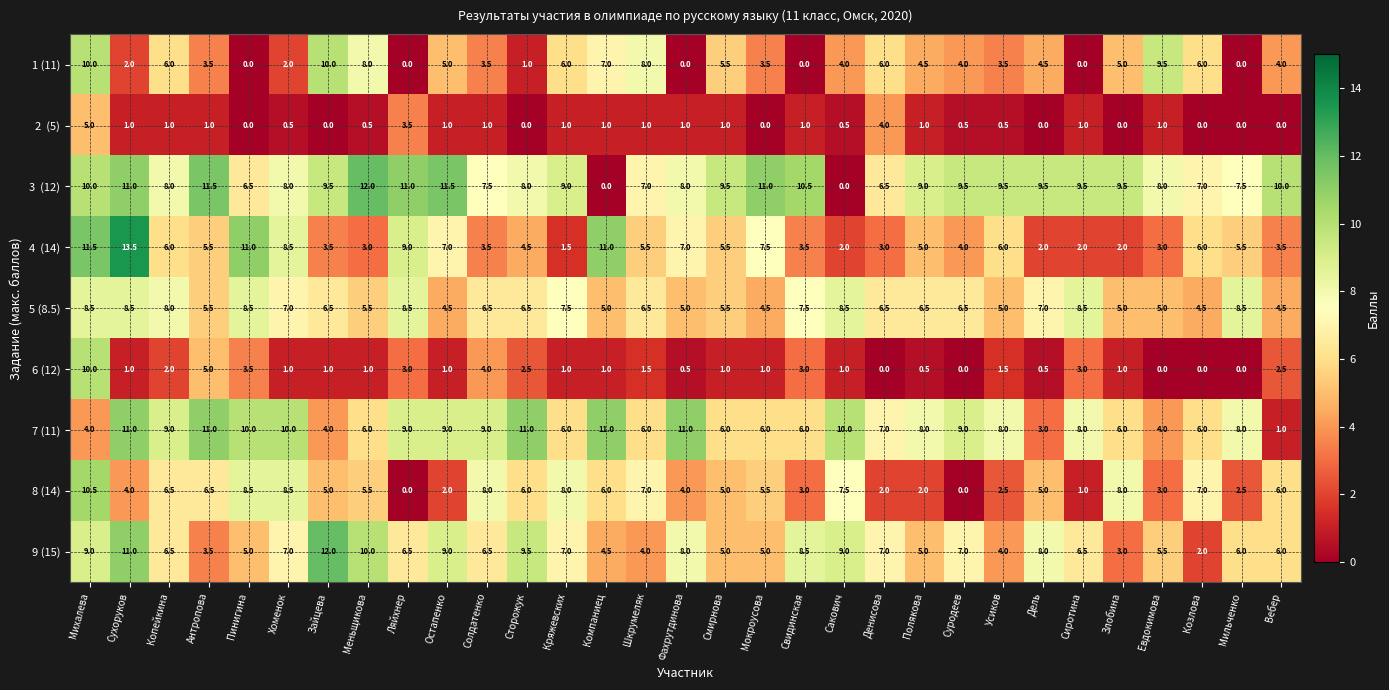

What is the difference between the 8 (14) values at Полякова and Фахрутдинова?

2.0